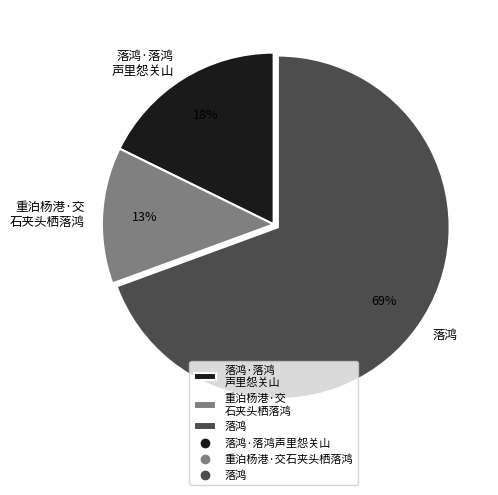

Is there a majority slice in this chart?

Yes